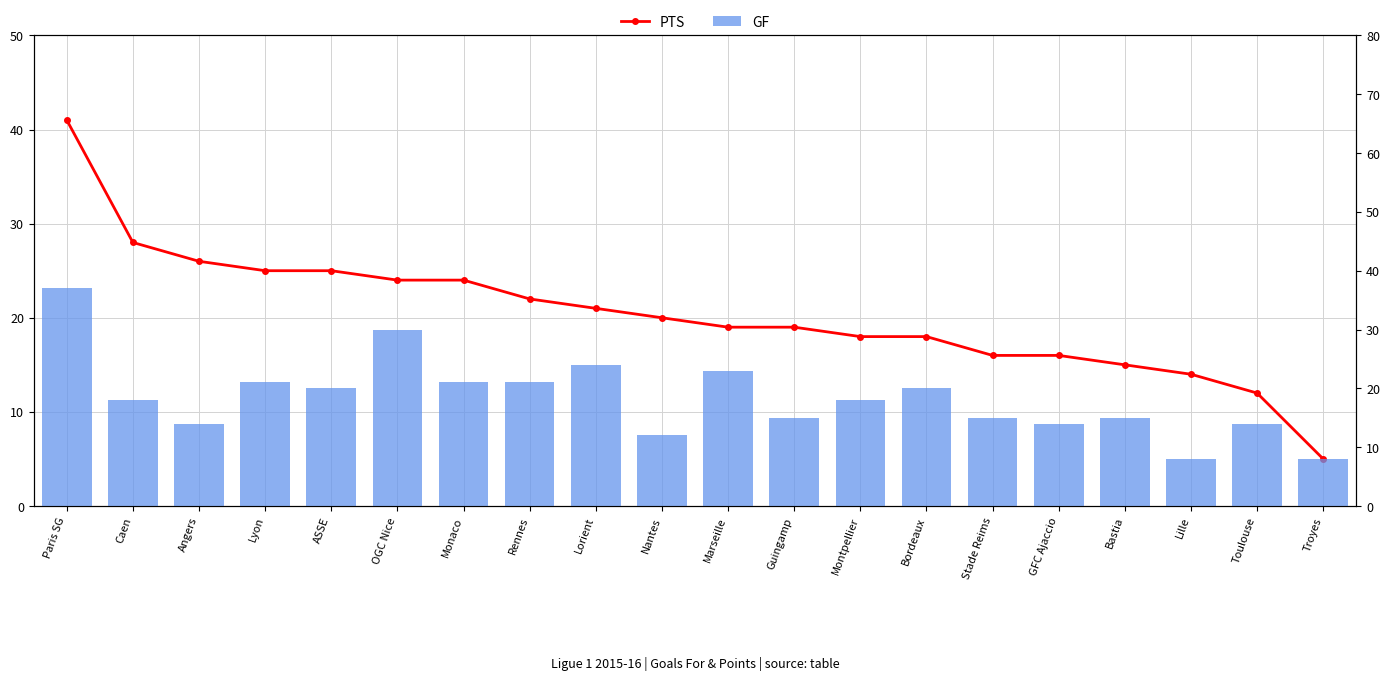

The GF series shows 14 at Angers. True or false?

True